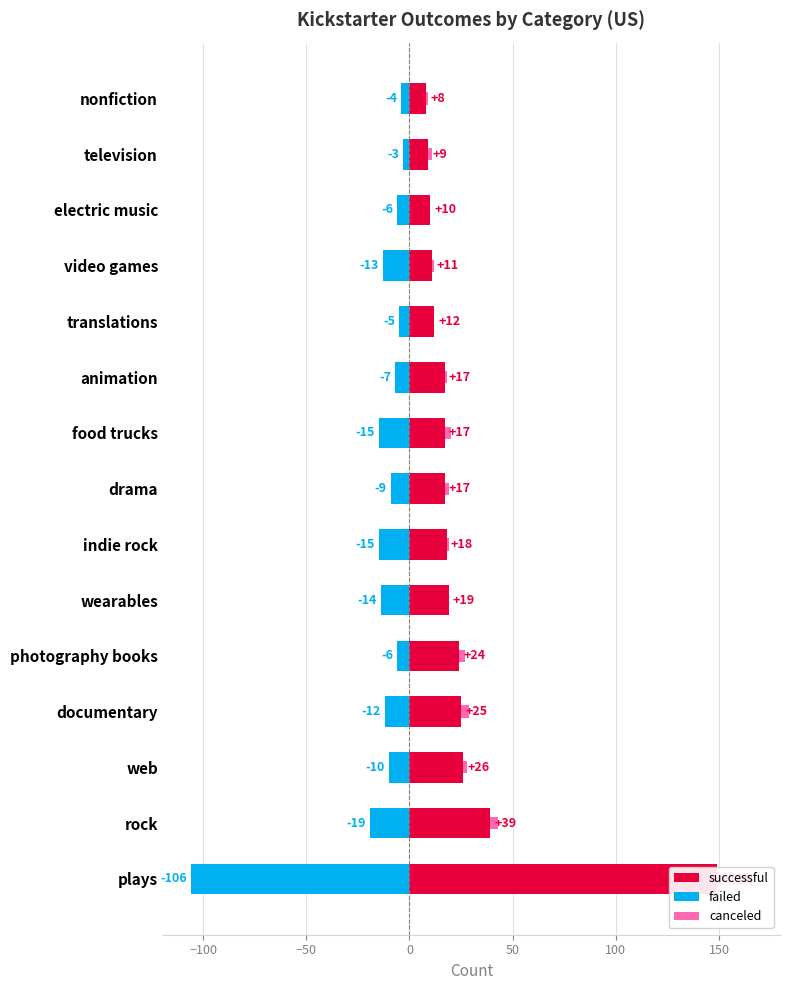

What is the difference between the maximum and minimum values in the failed series?

103